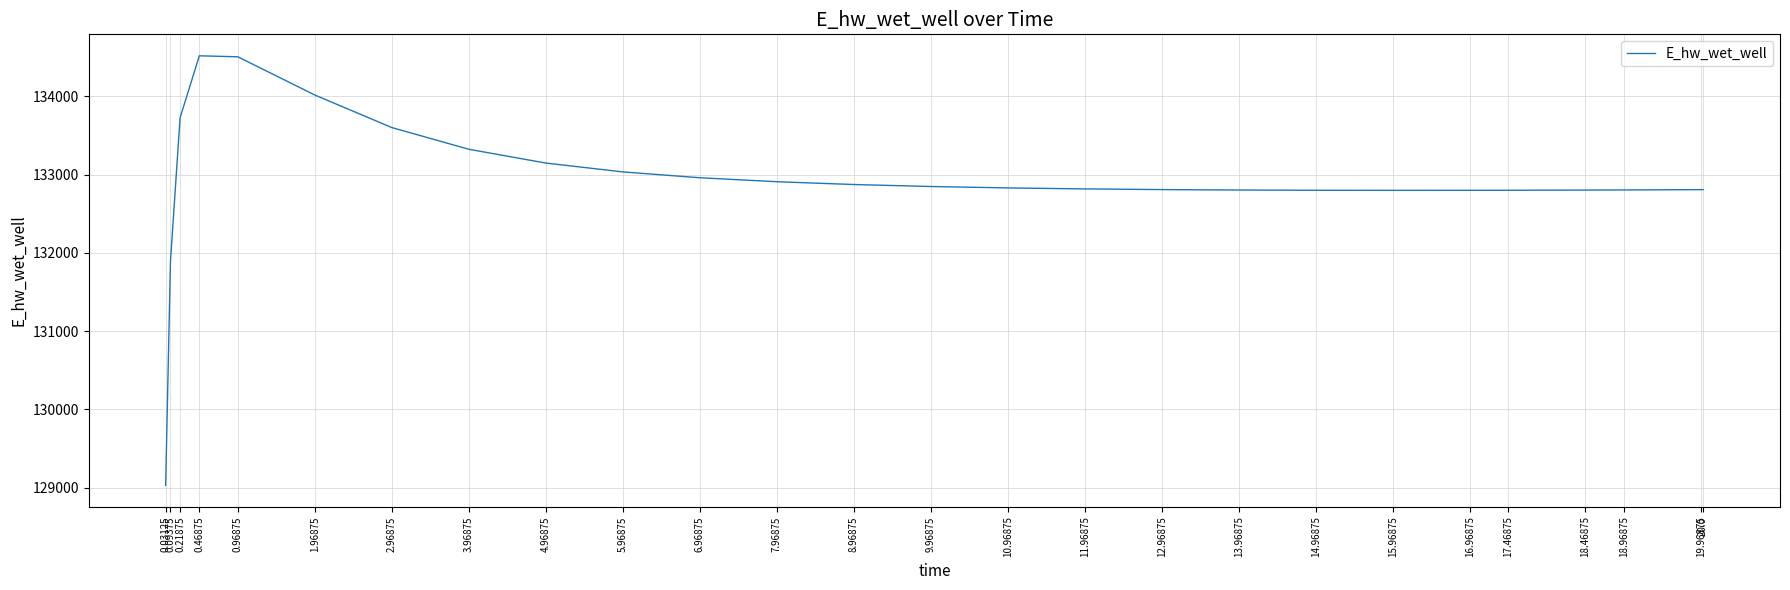

What value does the data have at 17.46875?

132800.2